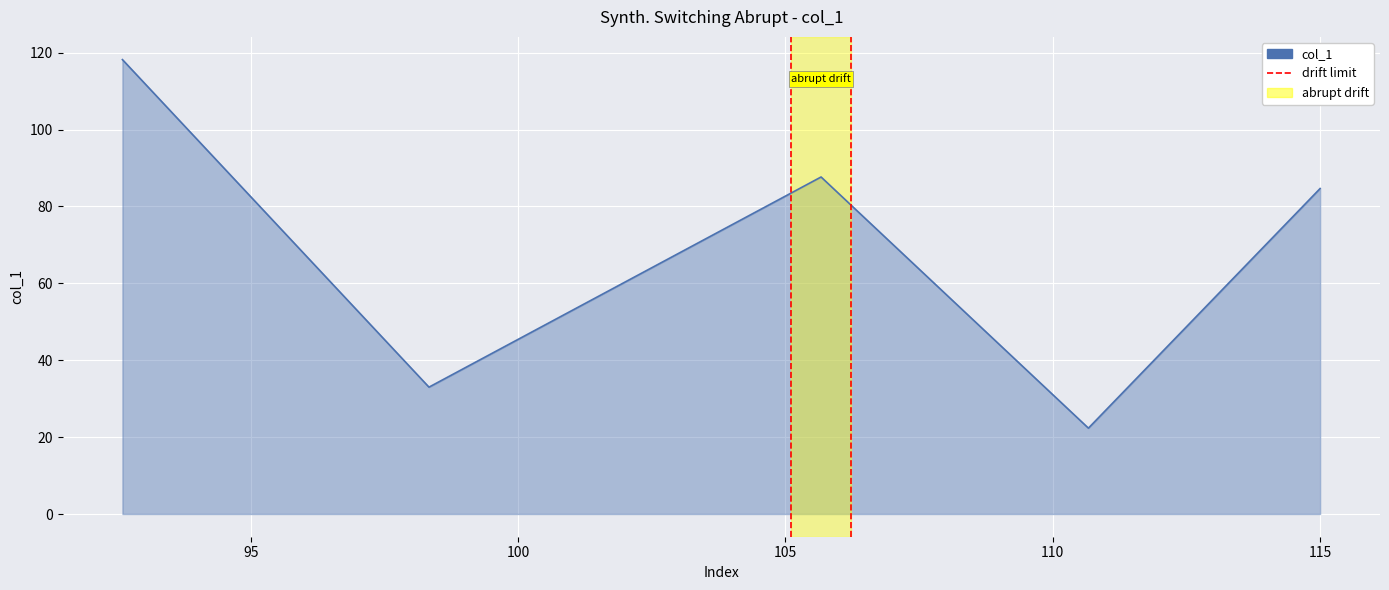

List the labels in order of value, largest first.

92.6, 105.66666666666667, 115.0, 98.33333333333333, 110.66666666666667